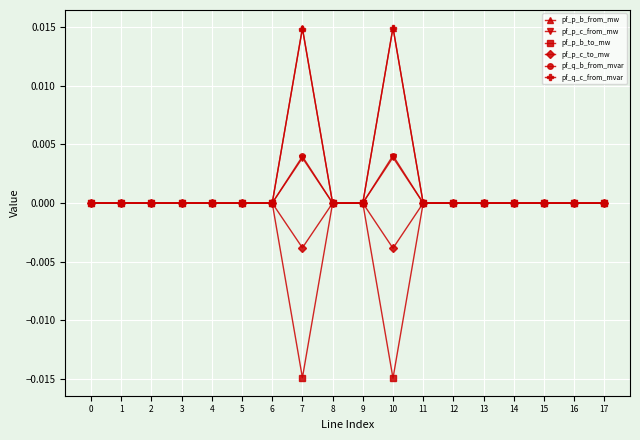

True or false: pf_q_b_from_mvar has more than 0 points higher than both neighbors.

True